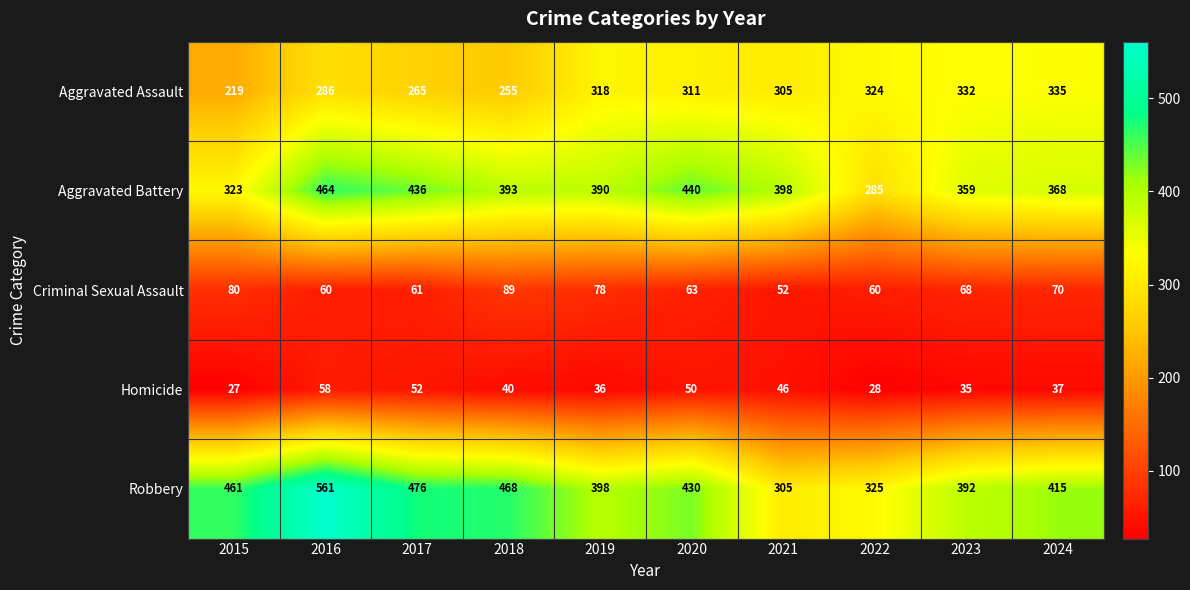

What is the approximate value of Robbery at 2018?

468